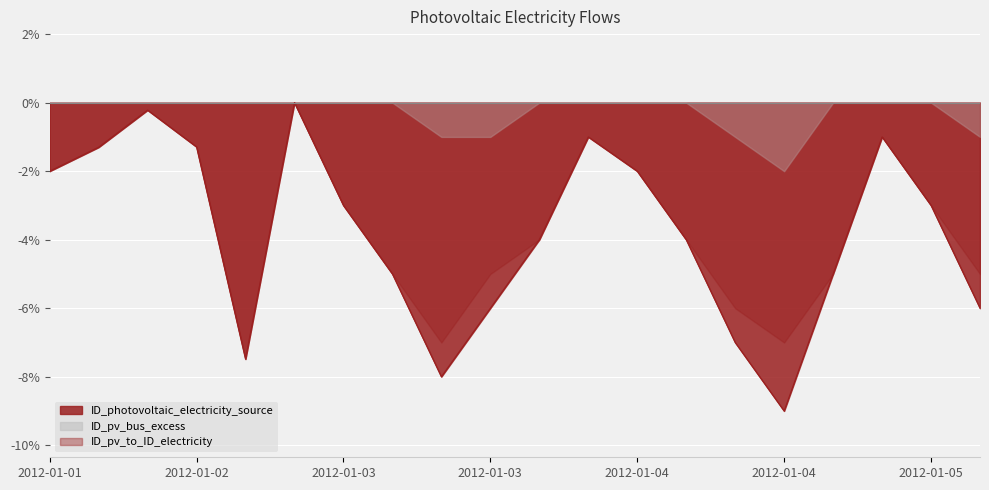

How many lines are shown in the chart?

3